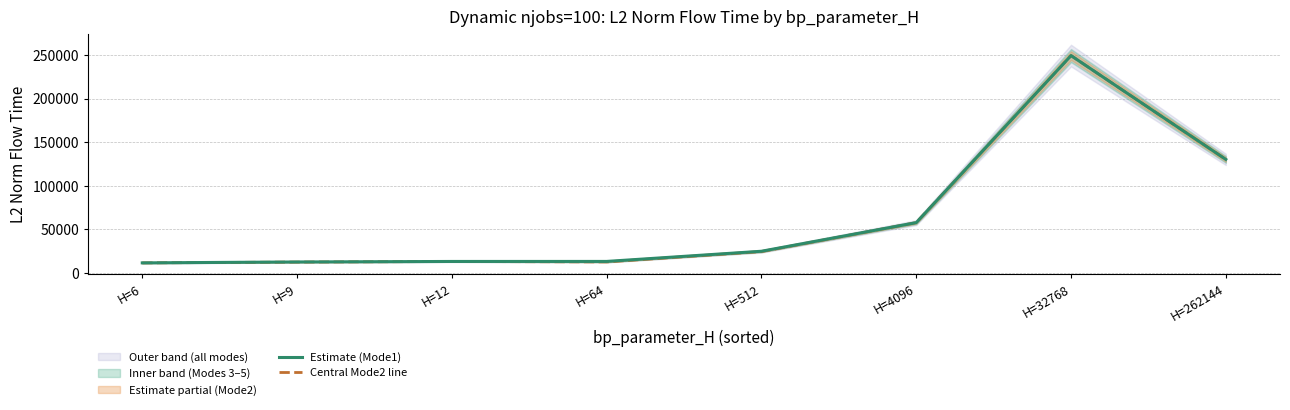

List the labels in order of Mode4_L2_norm value, smallest first.

H=6, H=9, H=64, H=12, H=512, H=4096, H=262144, H=32768